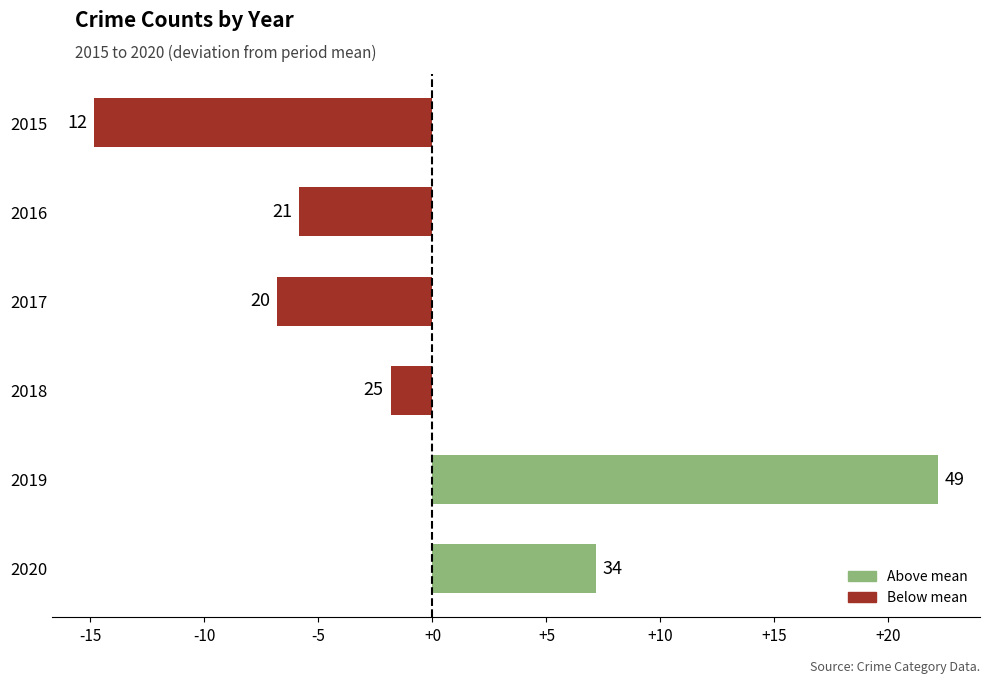

How many bars are there in total?

6